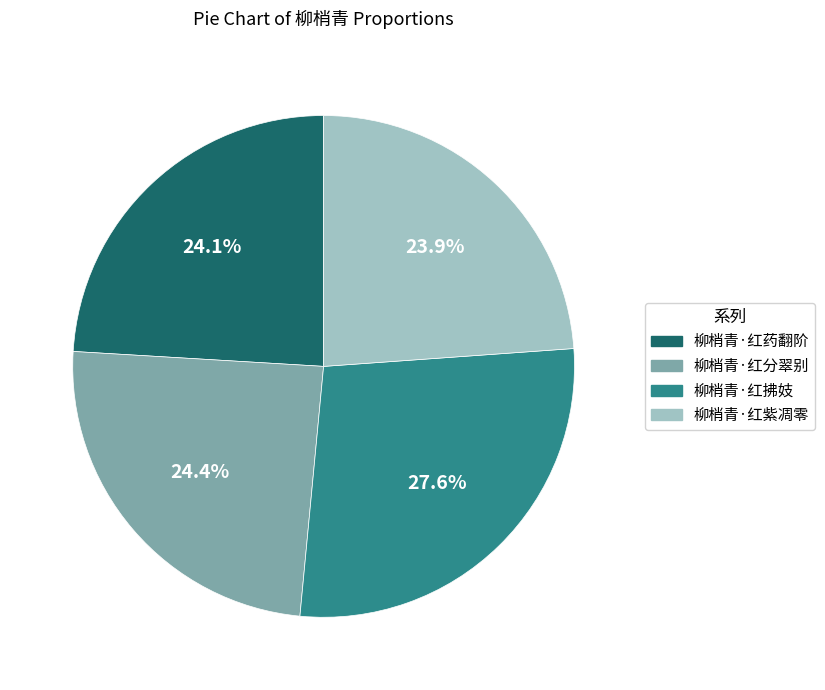

What is the ratio of the value at 柳梢青·红紫凋零 to the value at 柳梢青·红药翻阶?

1.0